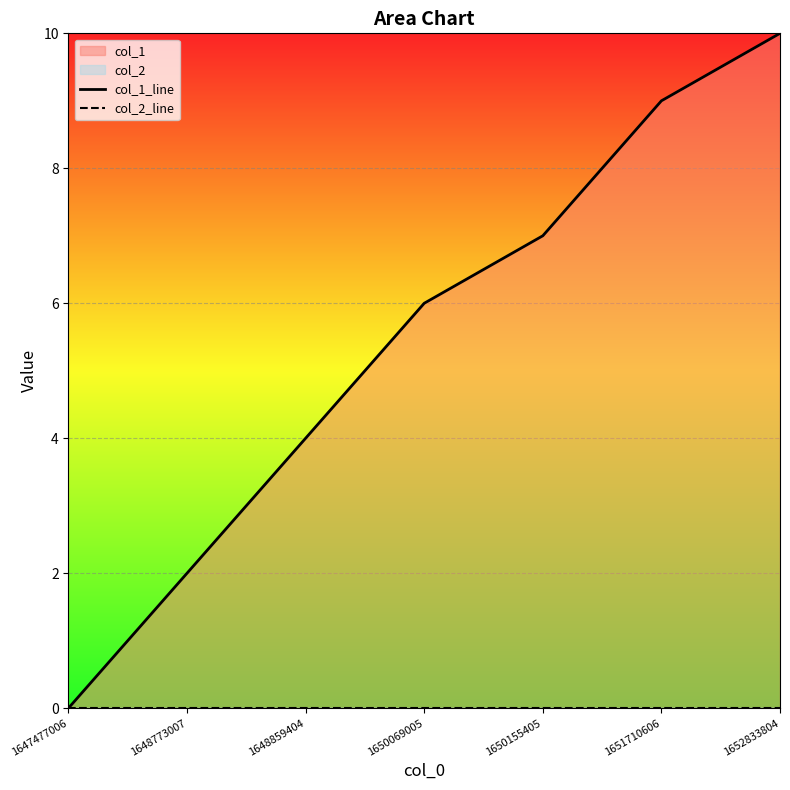

List the series in order of their peak value, highest first.

col_1_line, col_2_line